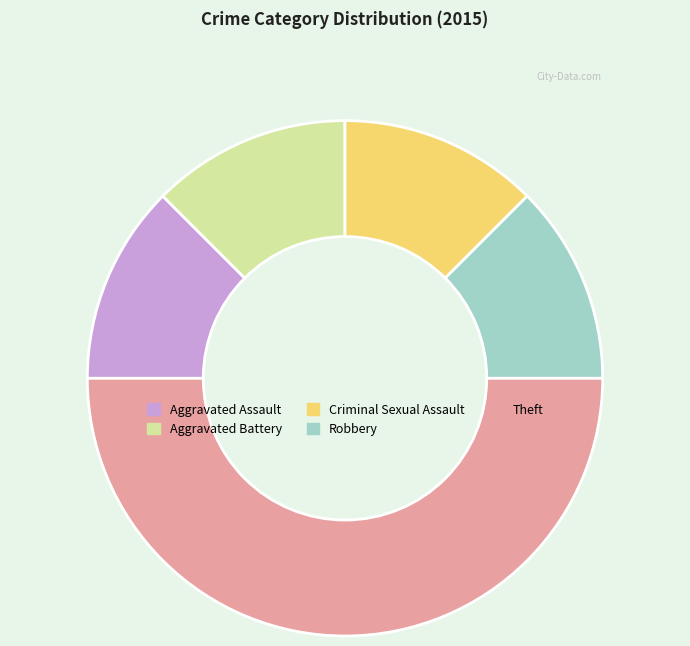

What is the ratio of the value at Aggravated Battery to the value at Criminal Sexual Assault?

1.0